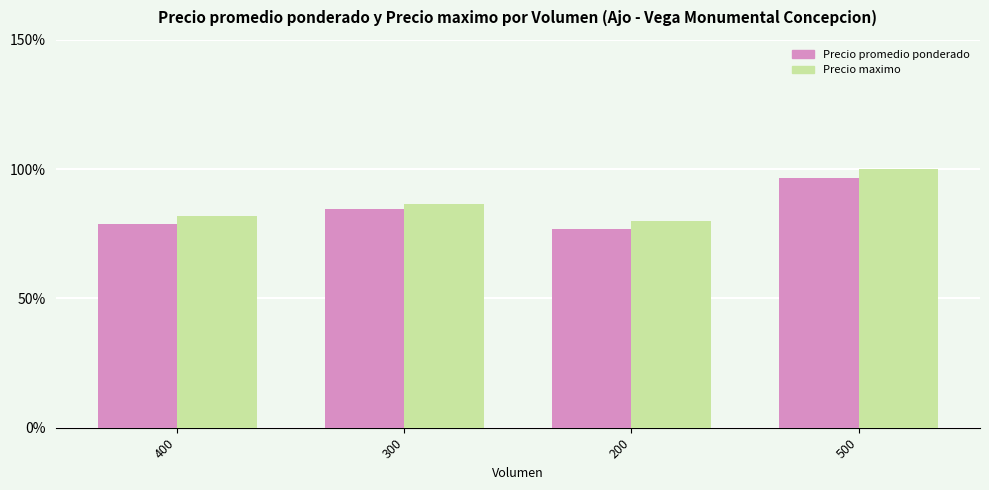

What is the spread (max minus min) of values at 300?

2.2